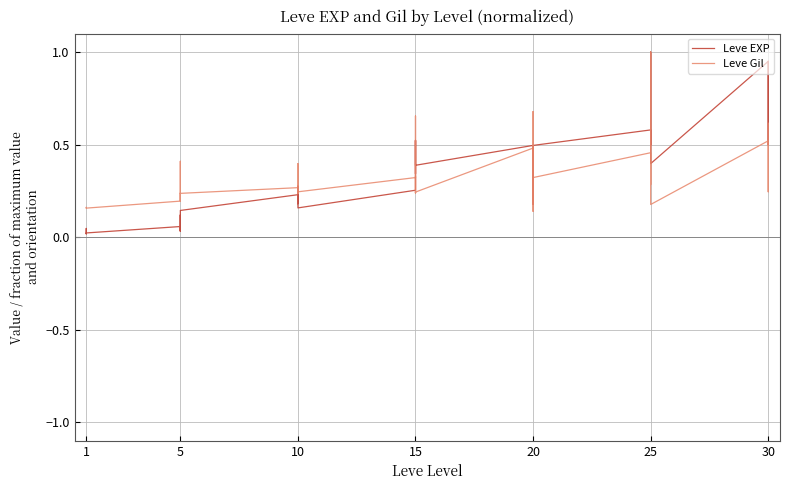

True or false: Leve EXP and Leve Gil cross at least once.

True